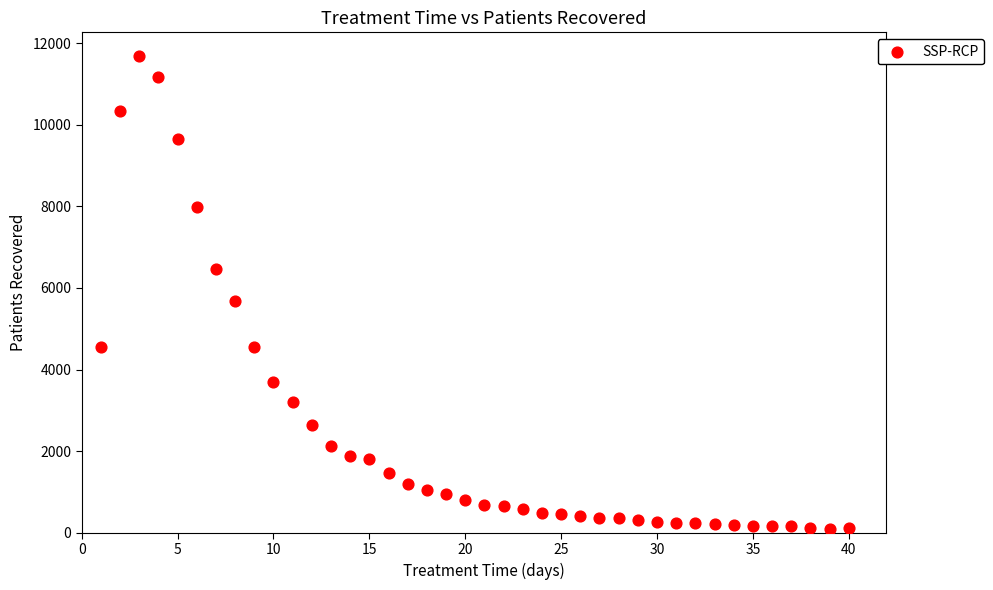

What Y value in the scatter plot is closest to 5890?

5683